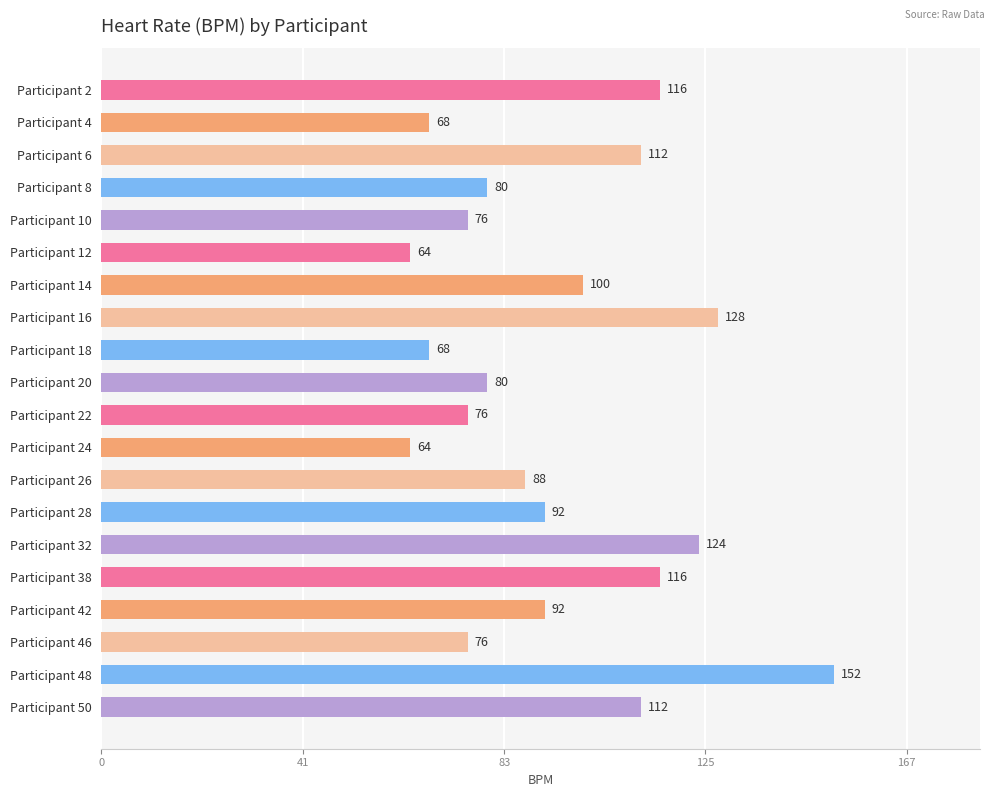

What is the difference between the maximum and minimum values?

88